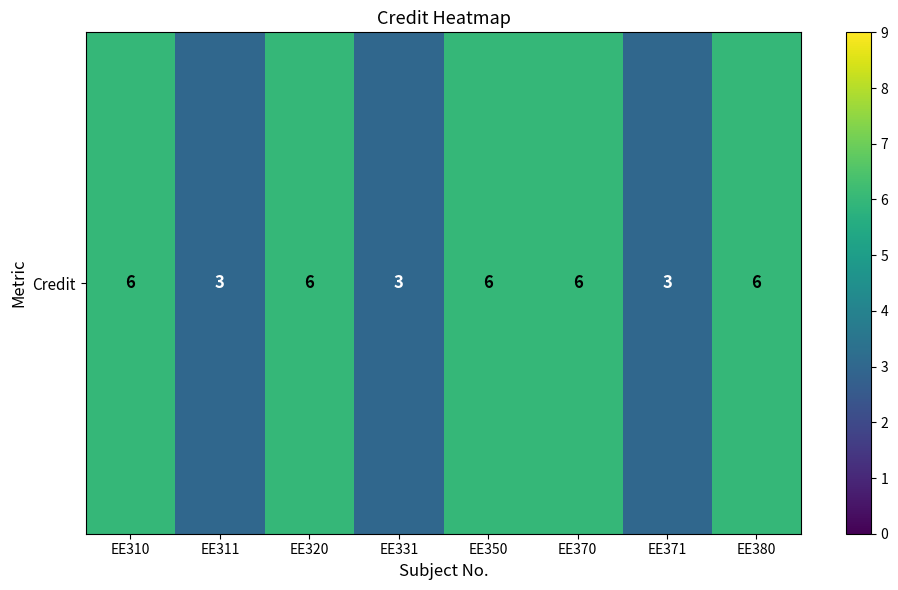

The value at EE370 is 6. True or false?

True